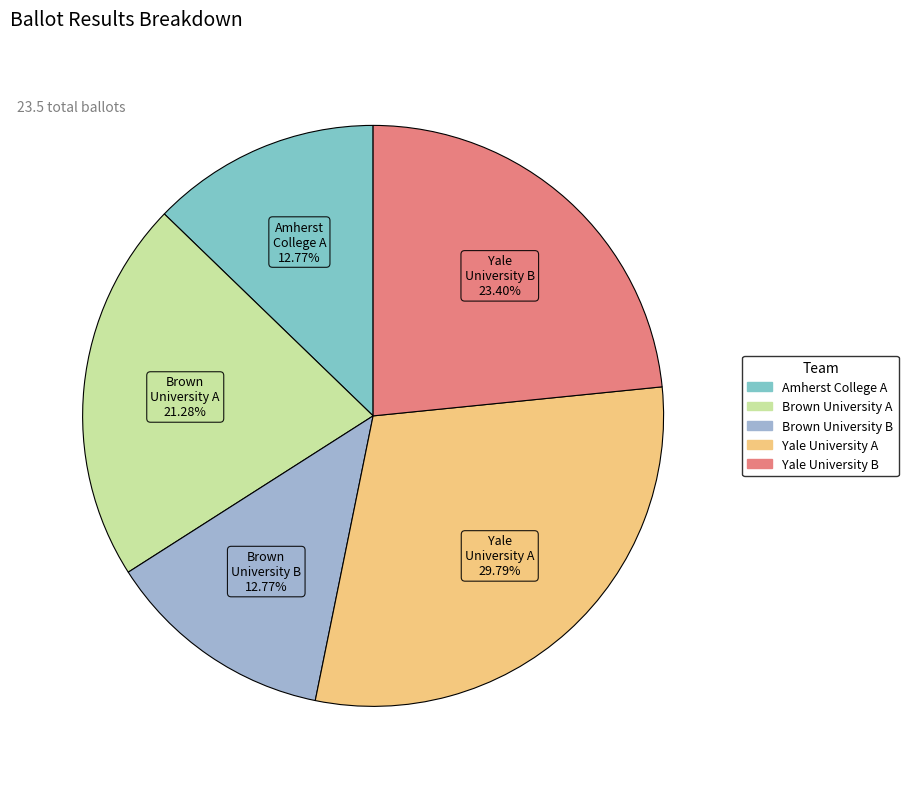

Does Yale University B represent more than half of the total?

No